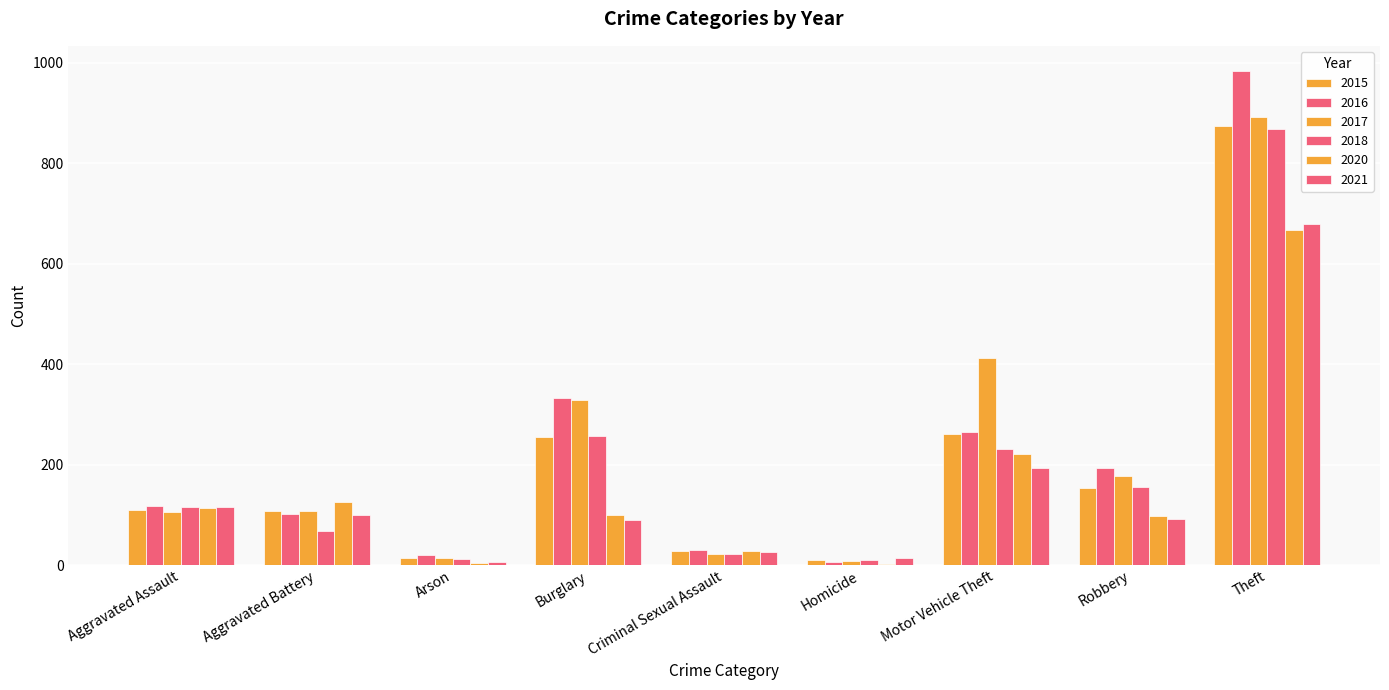

Are the bars horizontal?

No